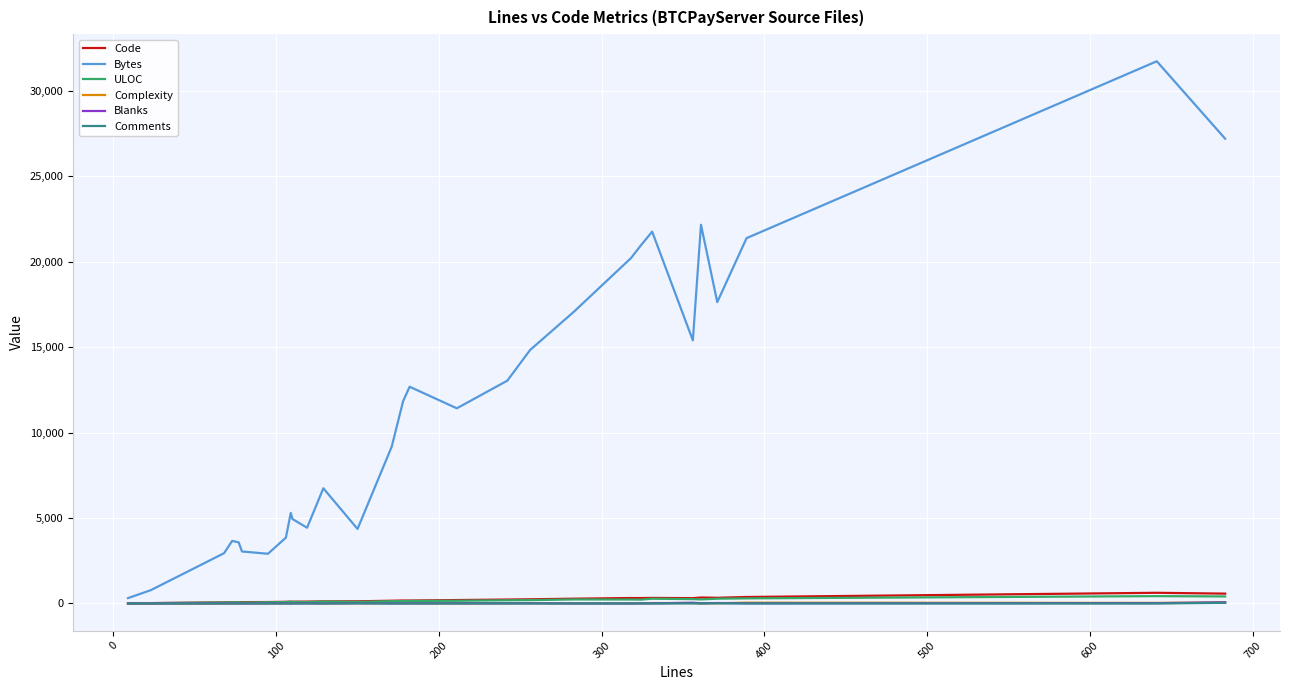

Which series has the largest total across all categories?

Bytes